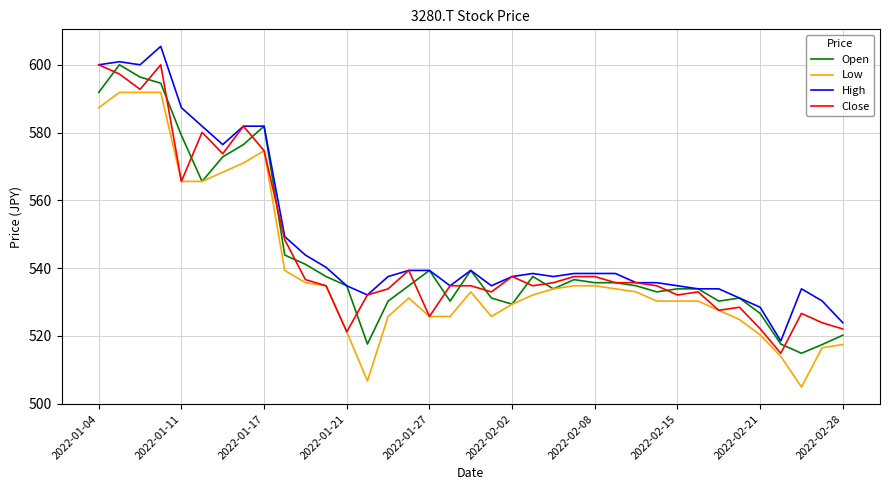

What is the maximum value shown in the chart?

605.5